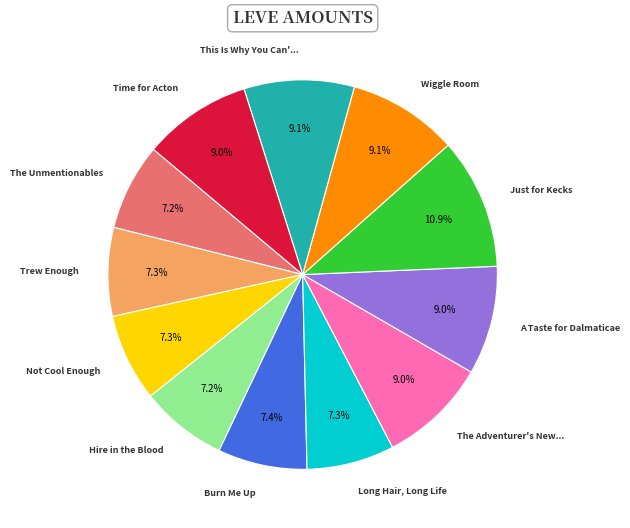

Is there a majority slice in this chart?

No